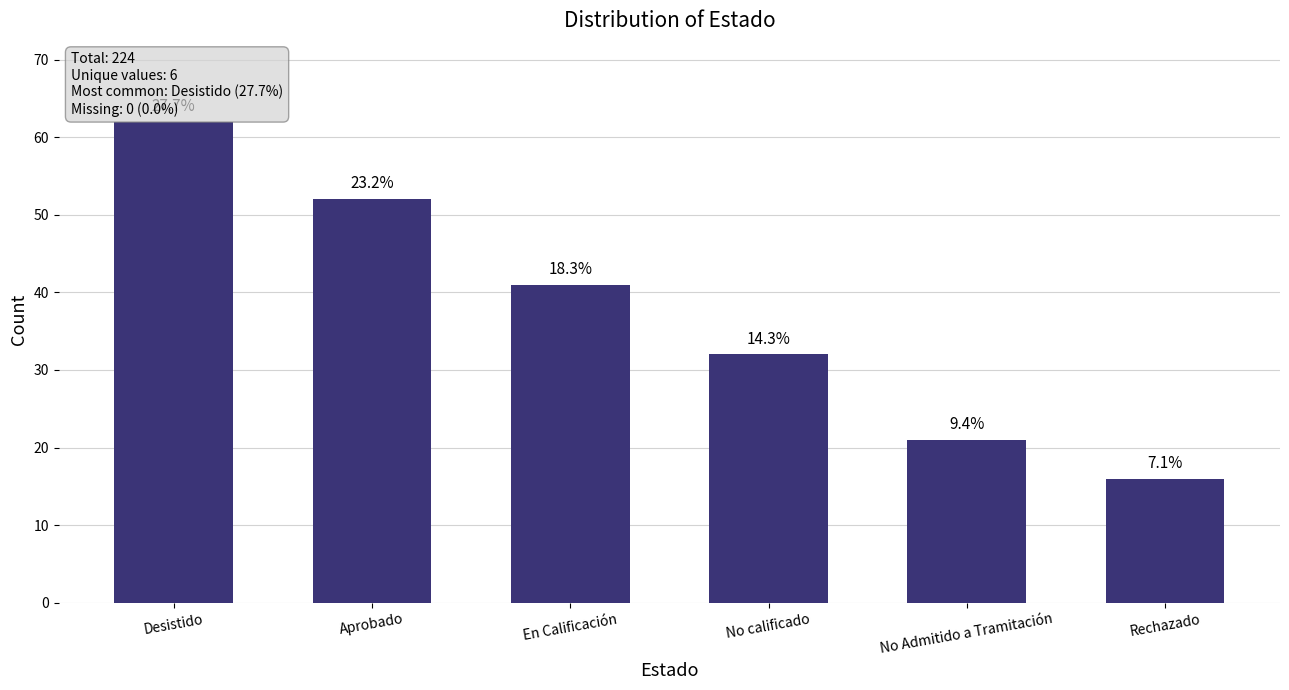

Does the chart contain any negative values?

No